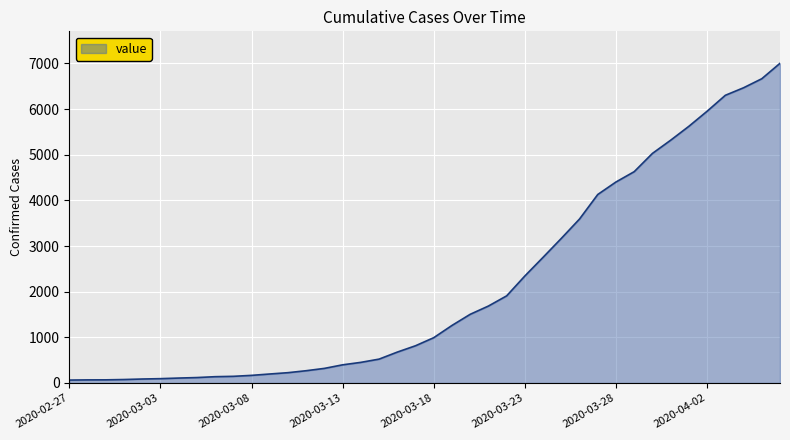

What is the difference between the maximum and minimum values?

6940